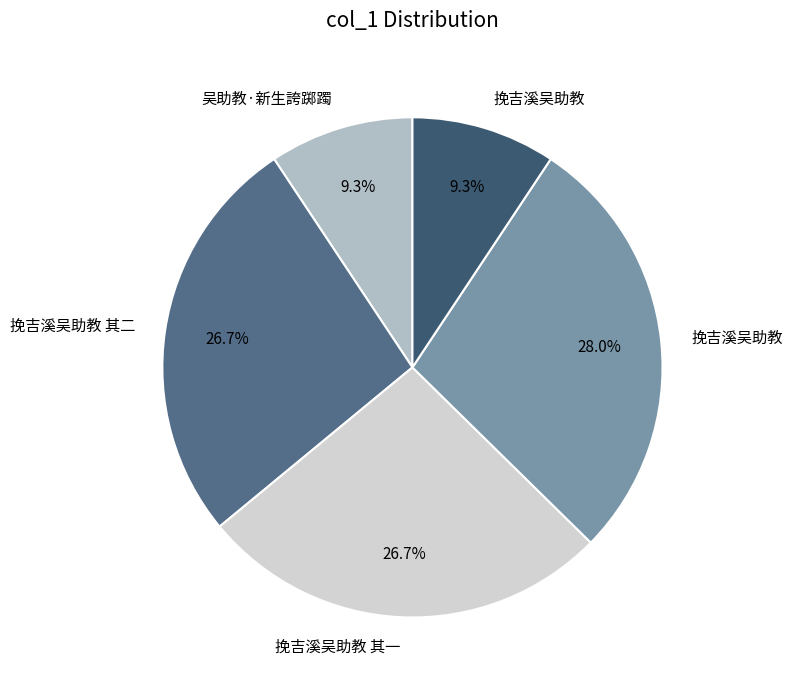

How many slices are in this pie chart?

5